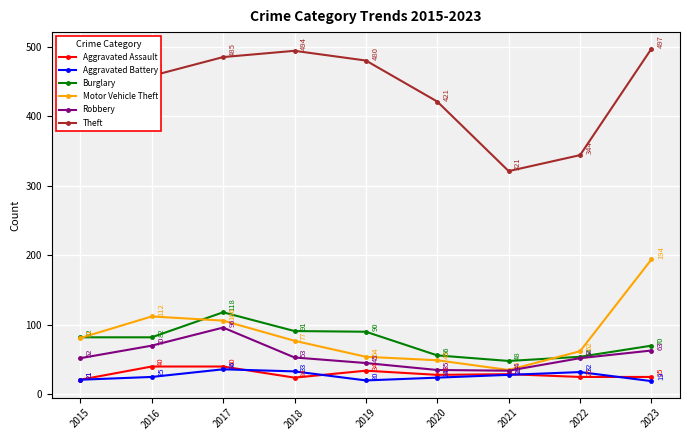

True or false: Aggravated Battery has a value of 24 at 2020.

True